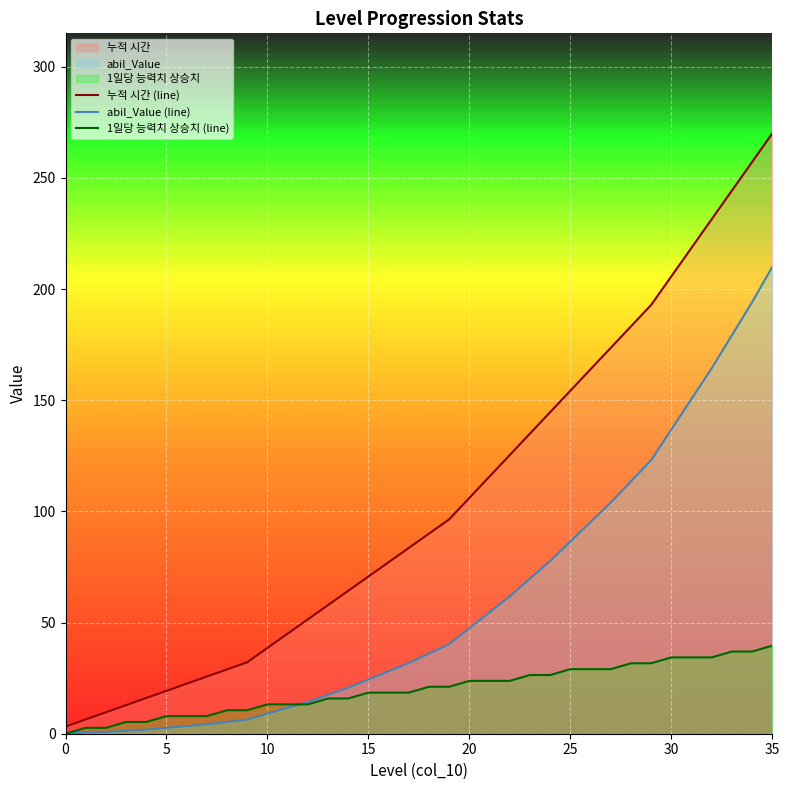

True or false: abil_Value (line) and 누적 시간 (line) cross at least once.

False